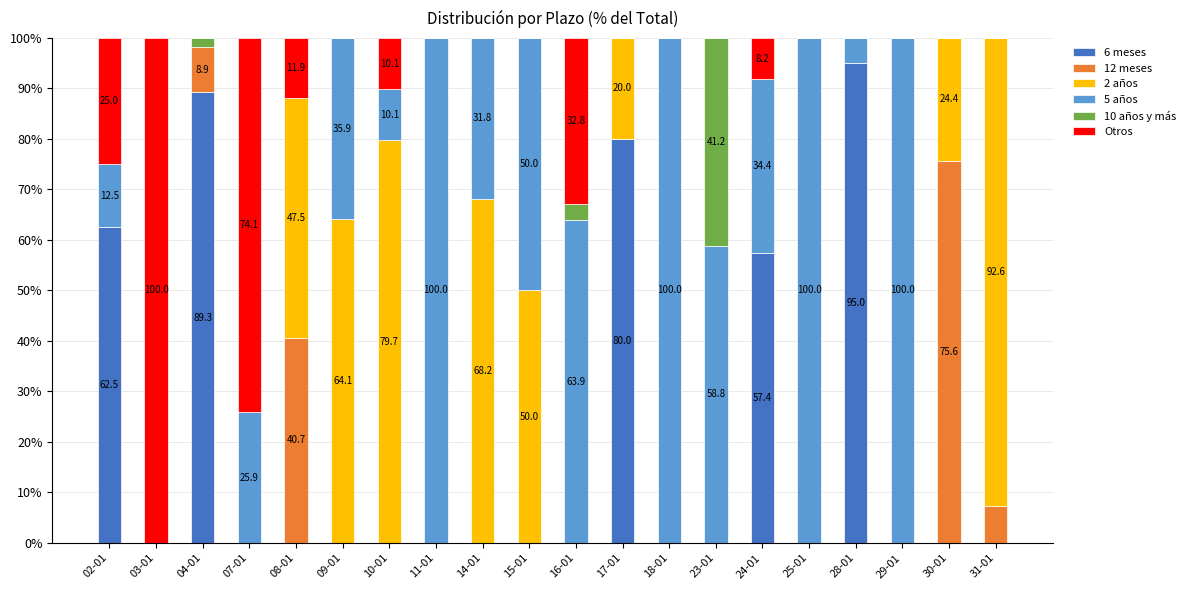

Which category has the highest value in the 6 meses series?

28-01